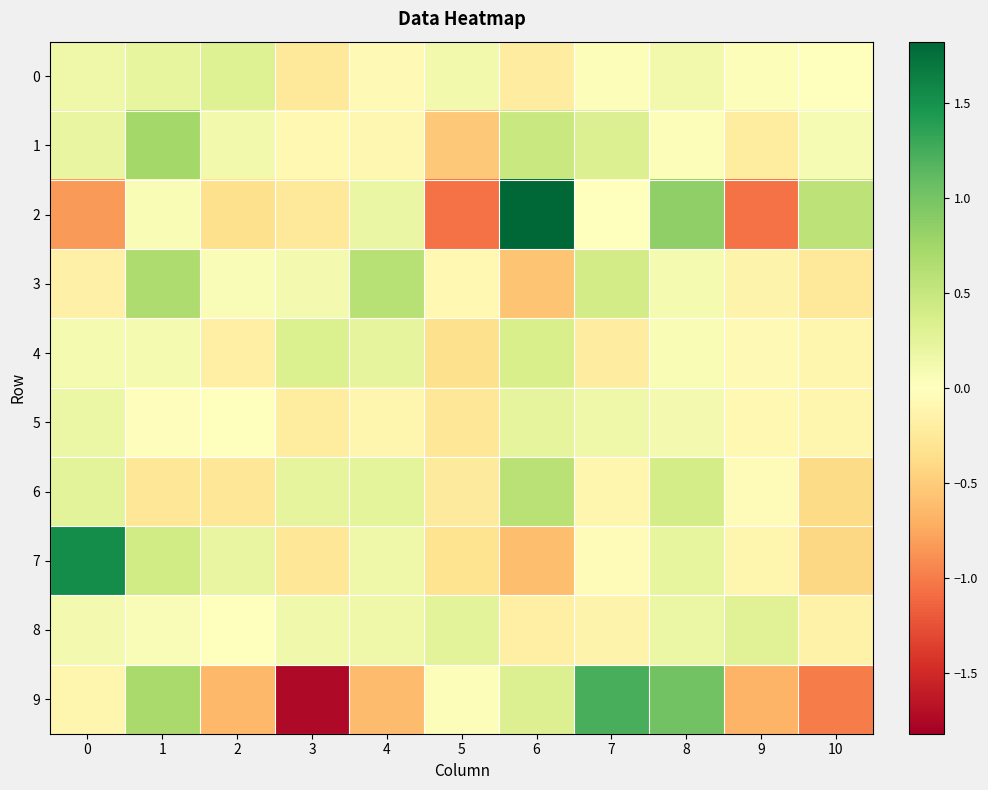

Reading right to left, what are all the values shown in this chart?

0: 10=0.0	9=0.0	8=0.1	7=0.0	6=-0.2	5=0.1	4=-0.1	3=-0.3	2=0.3	1=0.2	0=0.2
1: 10=0.1	9=-0.2	8=0.0	7=0.3	6=0.5	5=-0.5	4=-0.1	3=-0.1	2=0.1	1=0.7	0=0.2
2: 10=0.6	9=-1.1	8=0.8	7=0.0	6=1.8	5=-1.1	4=0.2	3=-0.2	2=-0.4	1=0.1	0=-0.8
3: 10=-0.3	9=-0.1	8=0.1	7=0.4	6=-0.6	5=-0.1	4=0.6	3=0.1	2=0.0	1=0.7	0=-0.2
4: 10=-0.1	9=-0.1	8=0.1	7=-0.2	6=0.4	5=-0.4	4=0.2	3=0.3	2=-0.2	1=0.1	0=0.1
5: 10=-0.1	9=-0.1	8=0.1	7=0.1	6=0.2	5=-0.3	4=-0.1	3=-0.2	2=-0.0	1=-0.0	0=0.2
6: 10=-0.4	9=-0.0	8=0.4	7=-0.1	6=0.6	5=-0.2	4=0.3	3=0.2	2=-0.3	1=-0.3	0=0.3
7: 10=-0.4	9=-0.1	8=0.2	7=-0.0	6=-0.6	5=-0.3	4=0.2	3=-0.3	2=0.2	1=0.4	0=1.5
8: 10=-0.1	9=0.3	8=0.2	7=-0.1	6=-0.2	5=0.3	4=0.1	3=0.1	2=-0.0	1=0.0	0=0.1
9: 10=-1.0	9=-0.7	8=1.0	7=1.2	6=0.3	5=0.0	4=-0.6	3=-1.7	2=-0.7	1=0.7	0=-0.1